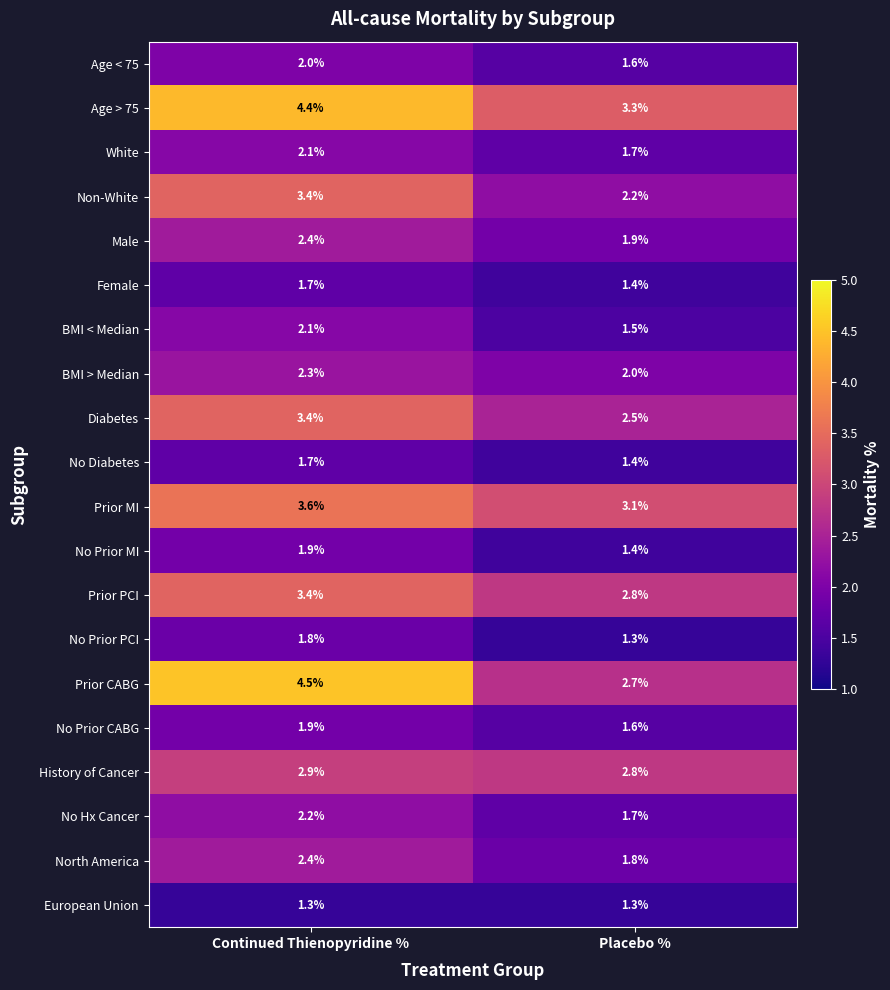

What is the approximate value of No Prior MI at Placebo %?

1.4